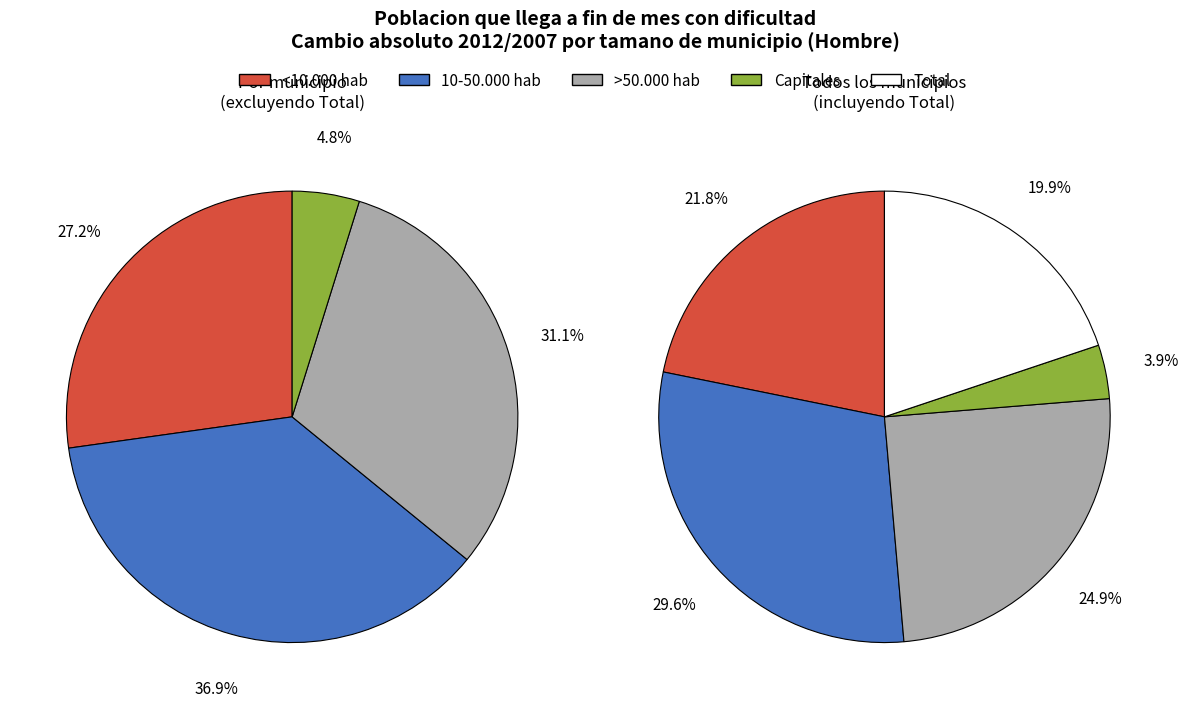

Is it true that 10-50.000 hab is 36% of the pie?

False